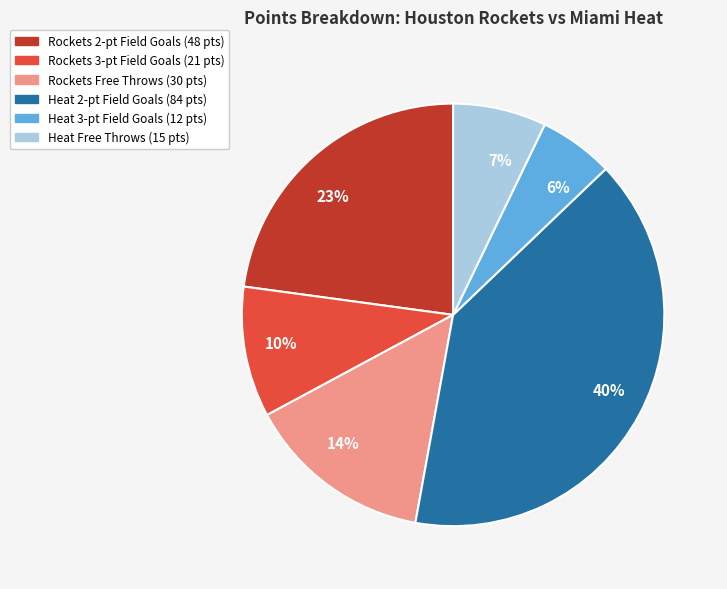

How many slices are in this pie chart?

6